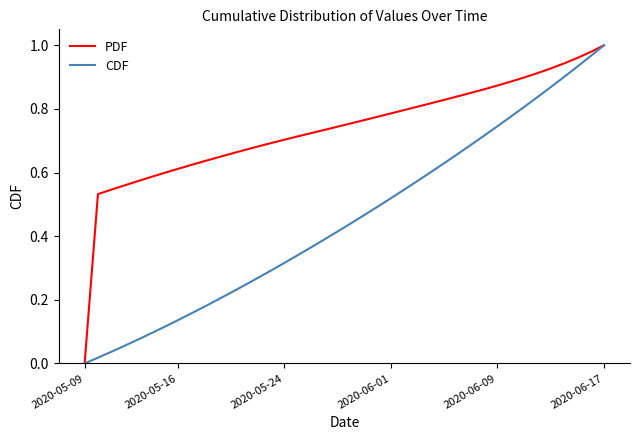

Rank the series by their average value, from highest to lowest.

PDF, CDF